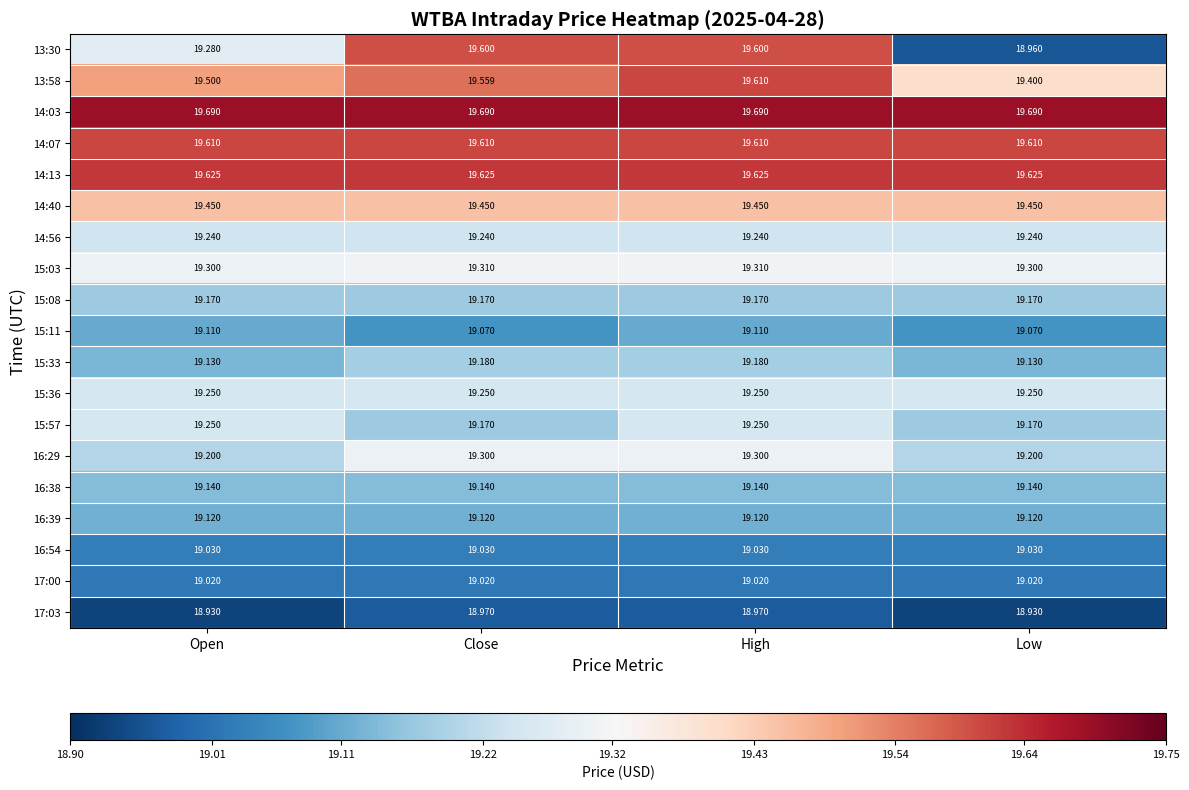

Which series has the largest total across all categories?

14:03